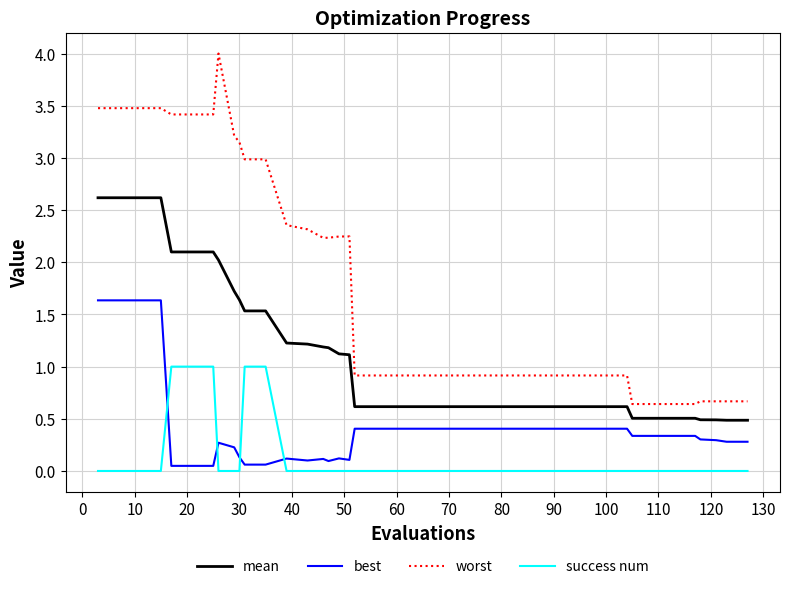

What is the greatest value displayed?

4.0